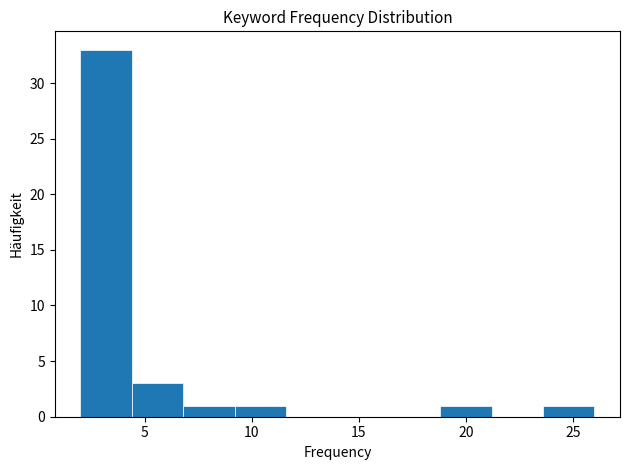

Reading left to right, list every bar in this chart as the range it spans on the x-axis followed by its height. Neither the bar edges nor the heights are printed on the chart, so give them approximately, as read against the axes.

2.0 to 4.4: 33
4.4 to 6.8: 3
6.8 to 9.2: 1
9.2 to 11.6: 1
11.6 to 14.0: 0
14.0 to 16.4: 0
16.4 to 18.8: 0
18.8 to 21.2: 1
21.2 to 23.6: 0
23.6 to 26.0: 1